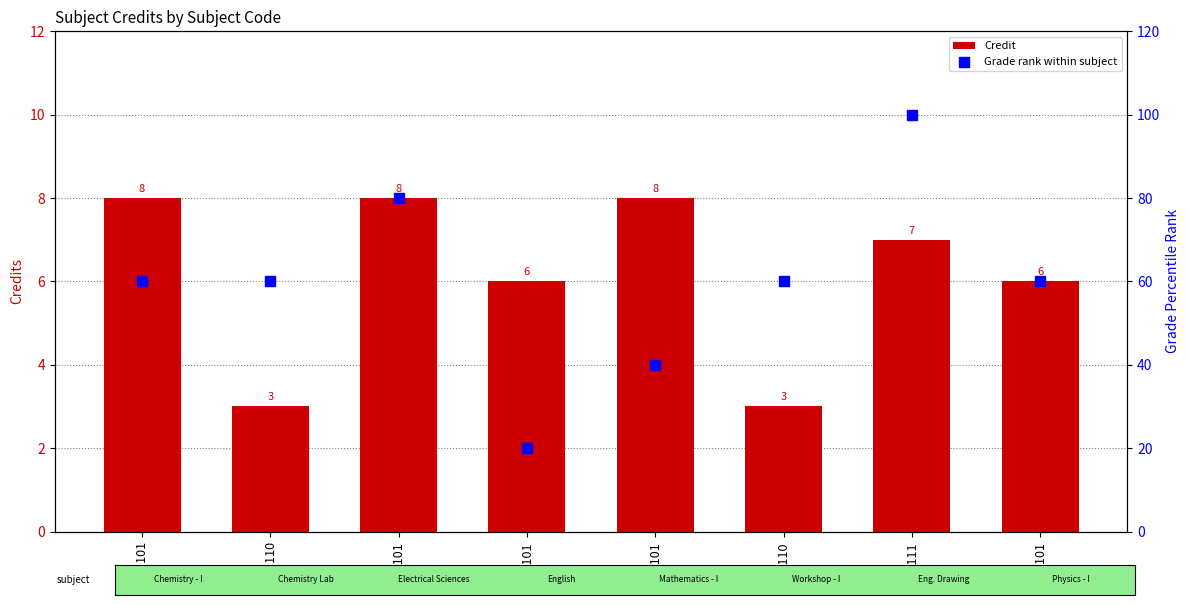

What are all the series names shown in the legend?

Credit, Grade rank within subject